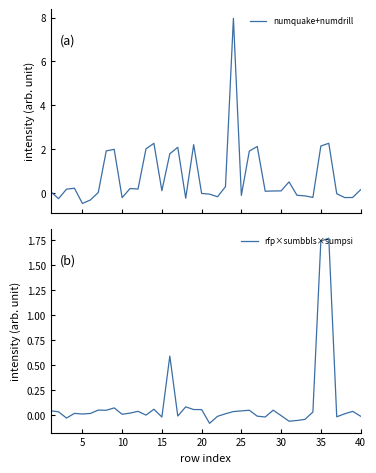

True or false: rfp×sumbbls×sumpsi and numquake+numdrill cross at least once.

True